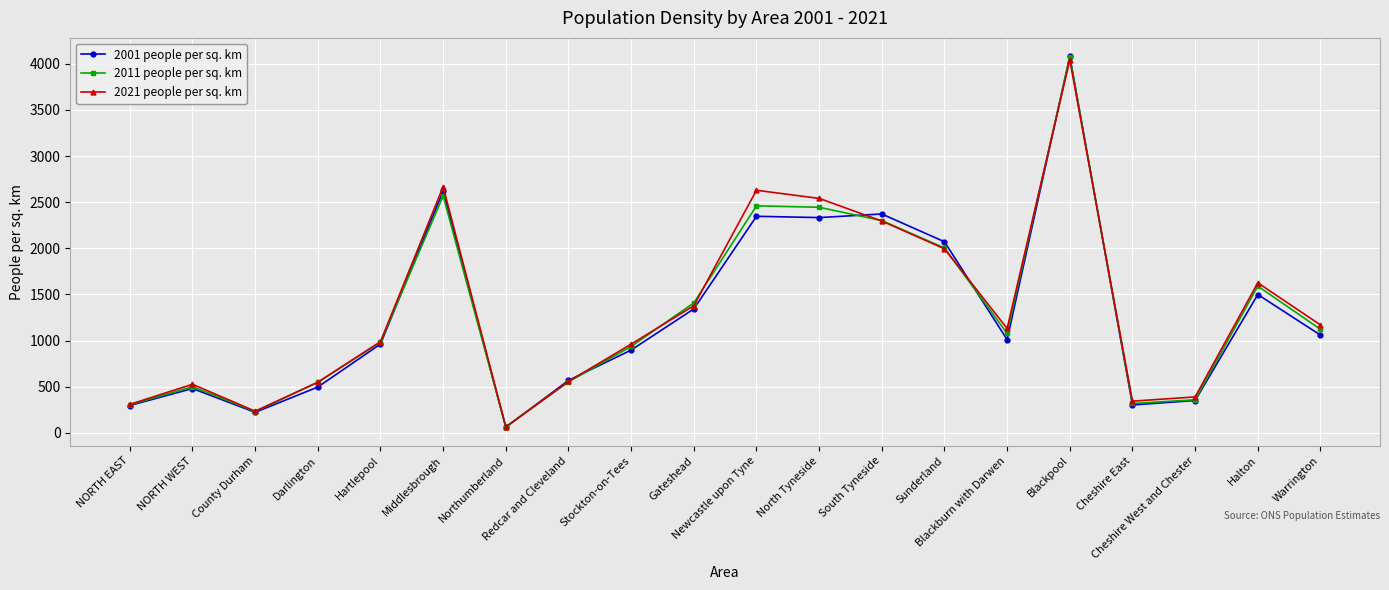

What is the average value of the 2011 people per sq. km series?

1292